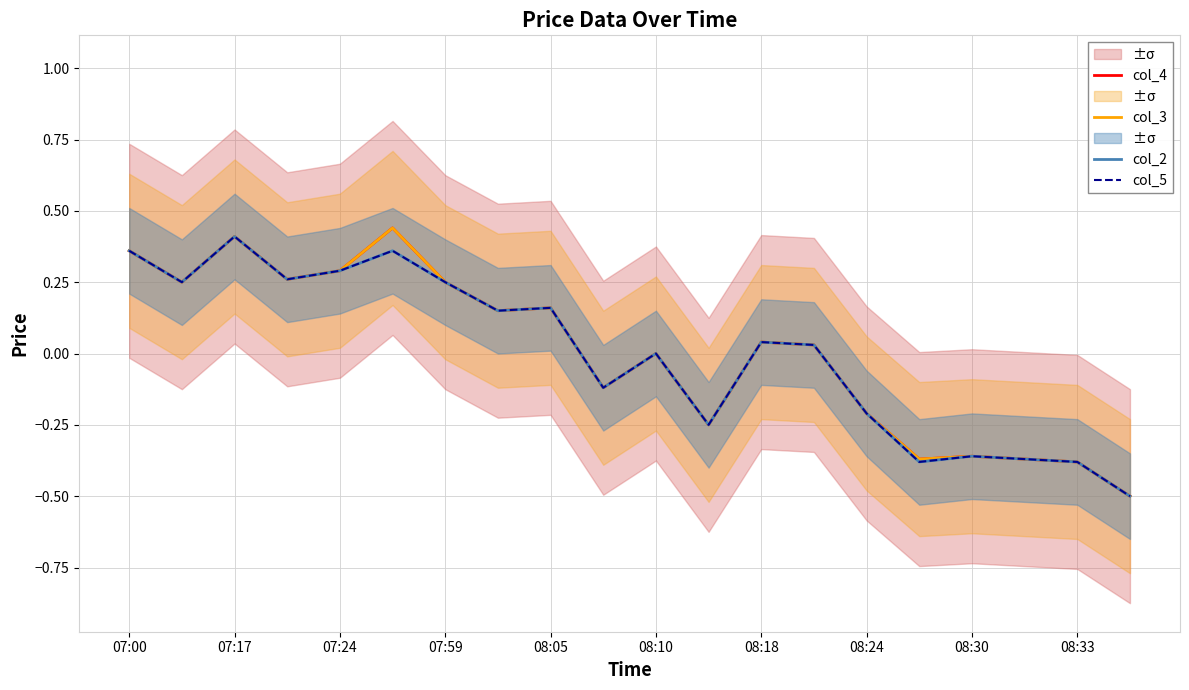

Between 08:18 and 15, which series saw the biggest shift?

col_2